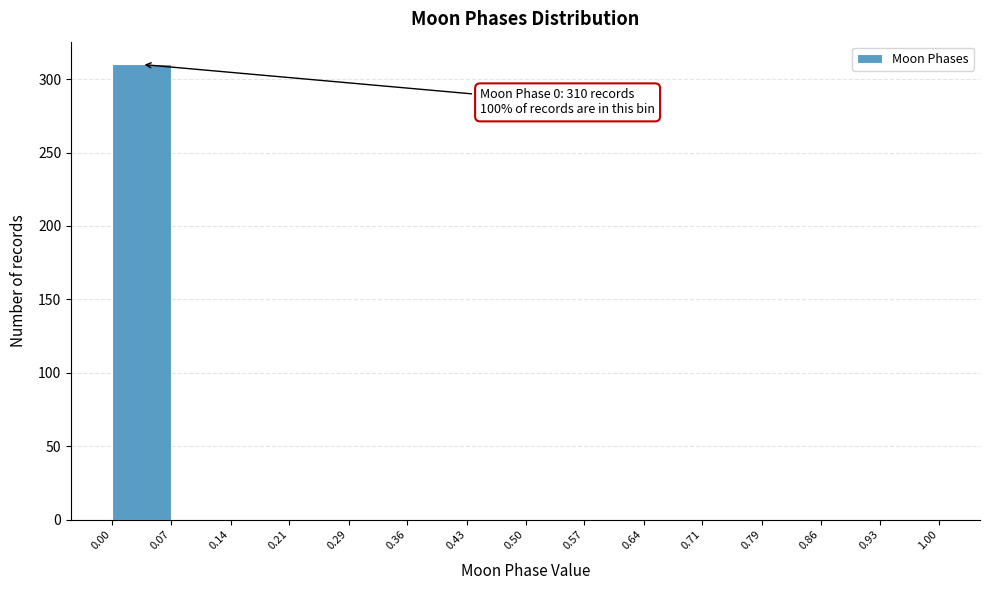

Over which range of the x-axis is the bar tallest?

0.00 to 0.07